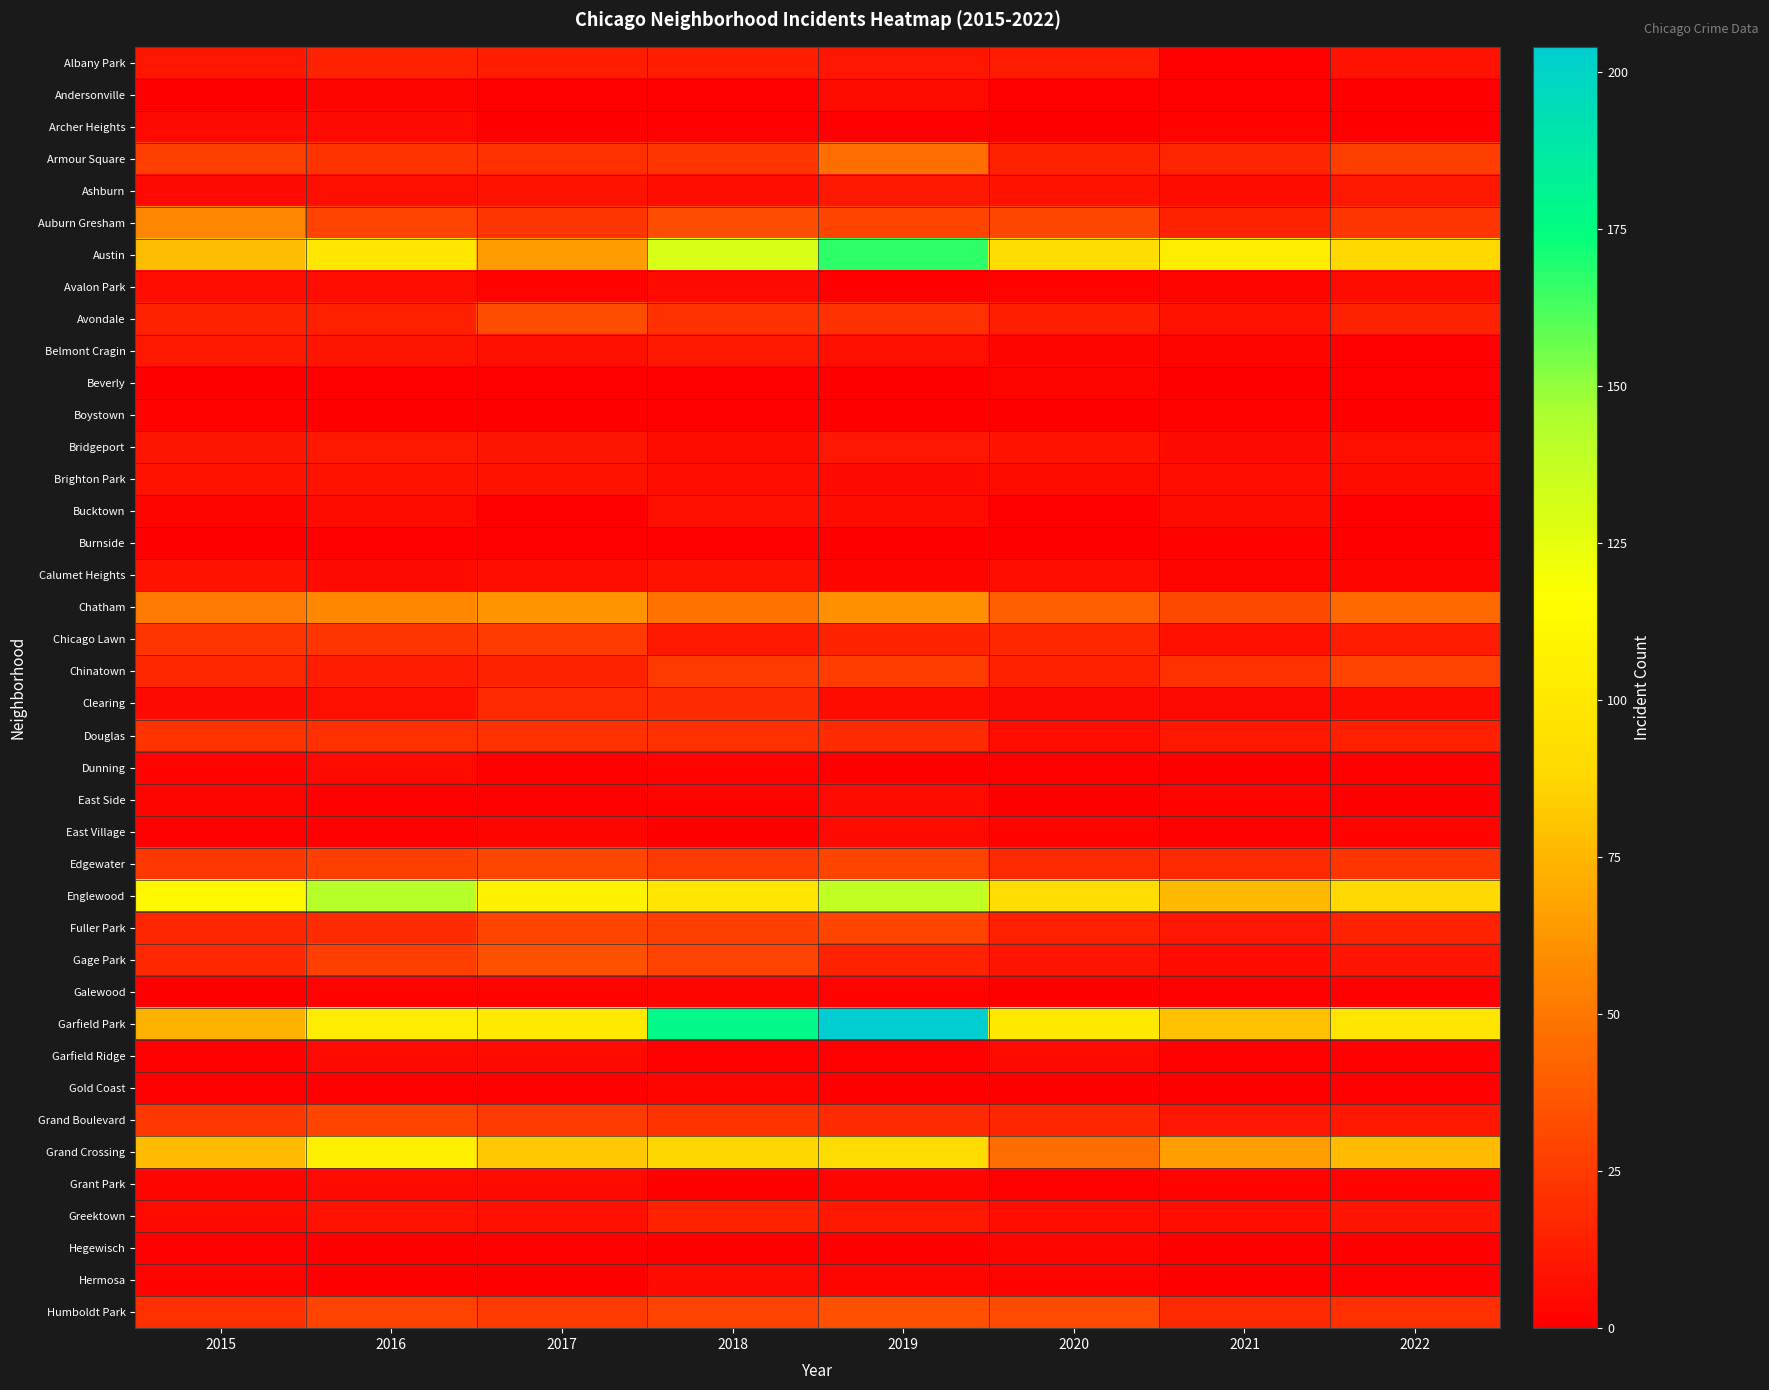

Rank the series at 2016 from highest to lowest value.

Englewood, Grand Crossing, Garfield Park, Austin, Chatham, Grand Boulevard, Auburn Gresham, Humboldt Park, Edgewater, Gage Park, Chicago Lawn, Armour Square, Douglas, Fuller Park, Albany Park, Avondale, Chinatown, Bridgeport, Belmont Cragin, Brighton Park, Greektown, Ashburn, Clearing, Avalon Park, Bucktown, Archer Heights, Calumet Heights, Dunning, Garfield Ridge, Grant Park, Andersonville, Galewood, Beverly, Burnside, East Side, East Village, Gold Coast, Boystown, Hegewisch, Hermosa